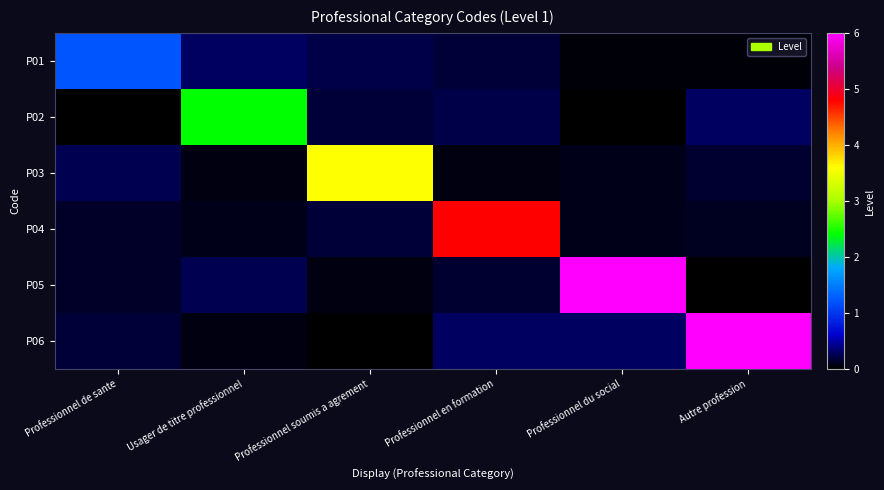

Rank the series by their maximum value, from lowest to highest.

P01, P02, P03, P04, P05, P06